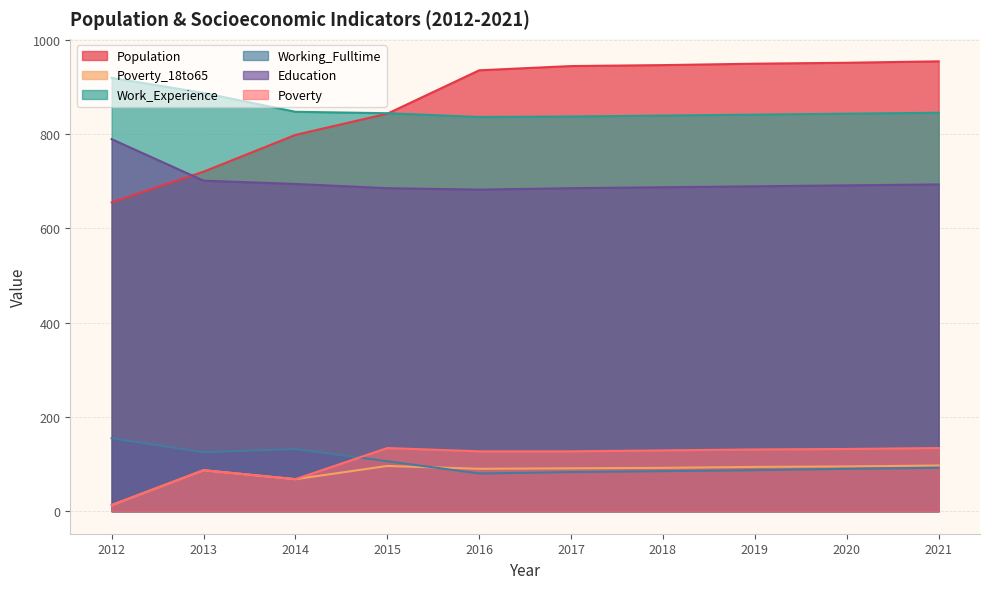

Which label corresponds to the smallest value in the chart?

2012